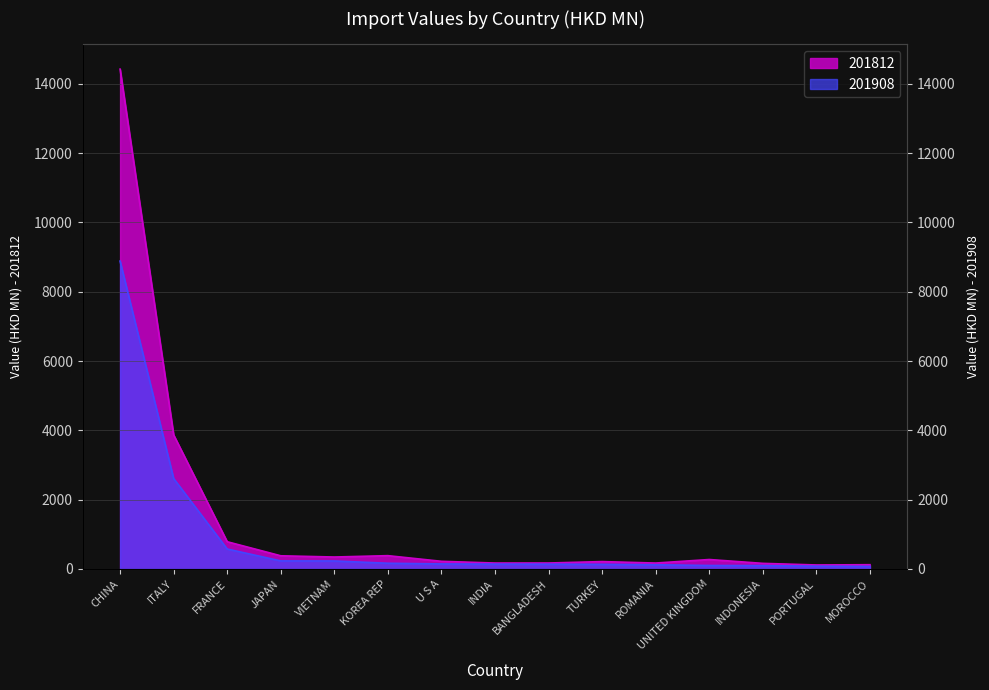

What value does the 201812 series have at ROMANIA?

168.6